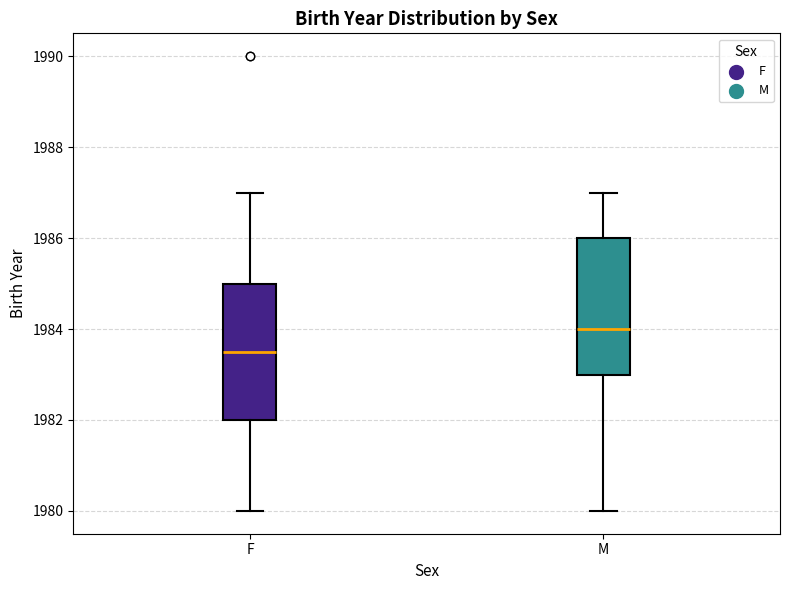

Where is the upper edge of the box for M on the y-axis? The values are not printed on the chart, so give them approximately, as read against the axis.

1986.0